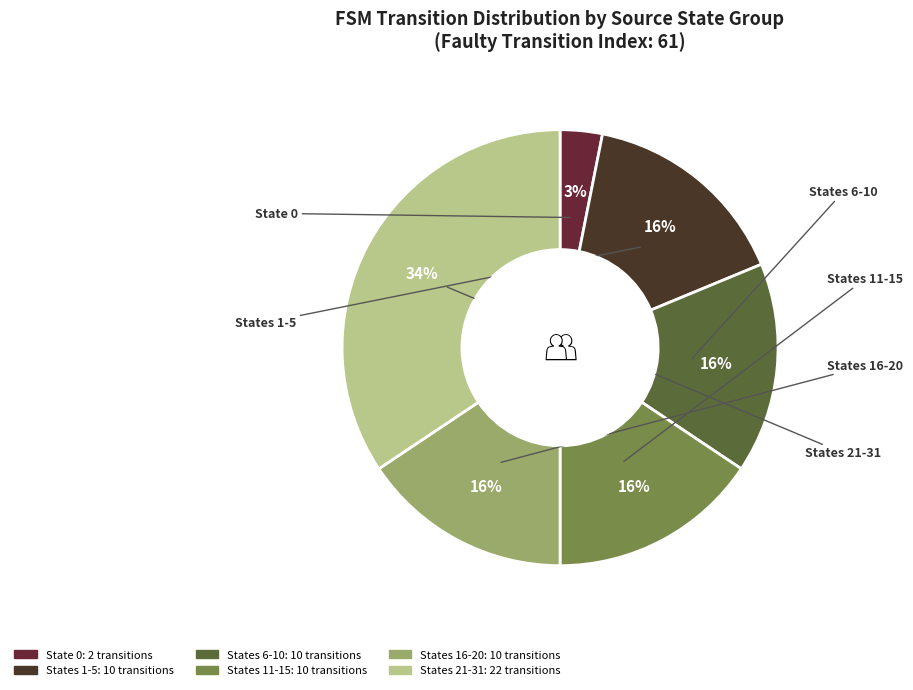

To the nearest percent, what is the difference between the largest and smallest slice percentages?

31%